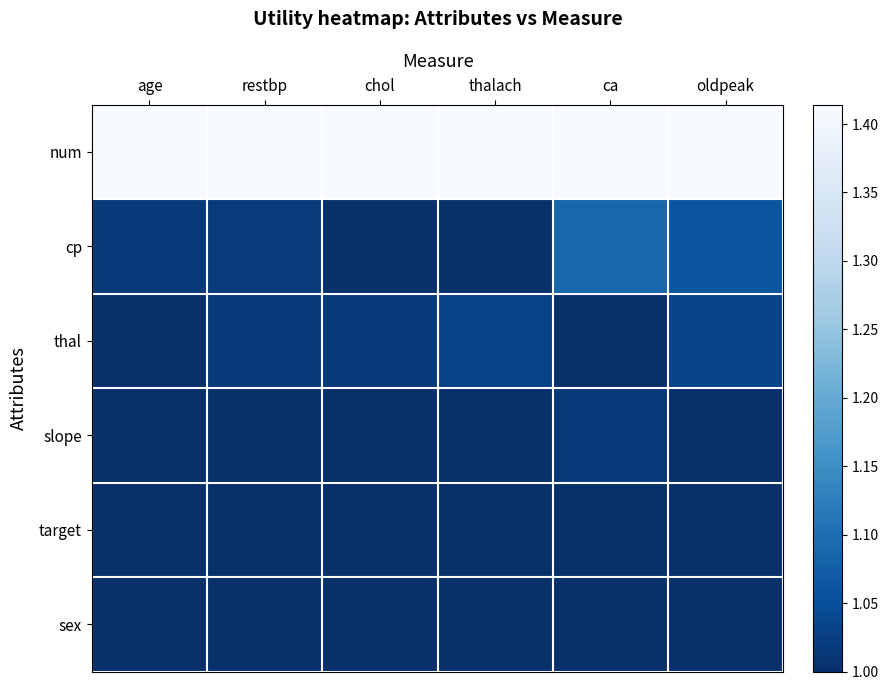

What is the maximum value shown in the chart?

1.4